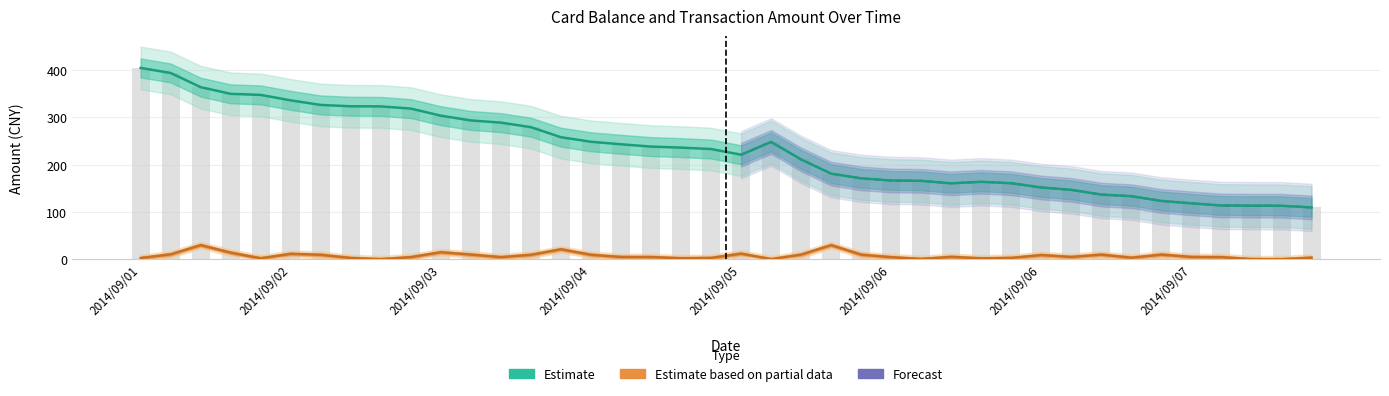

Which series changed the most between 2014/09/02 18:06 and 2014/09/05 20:35?

balance